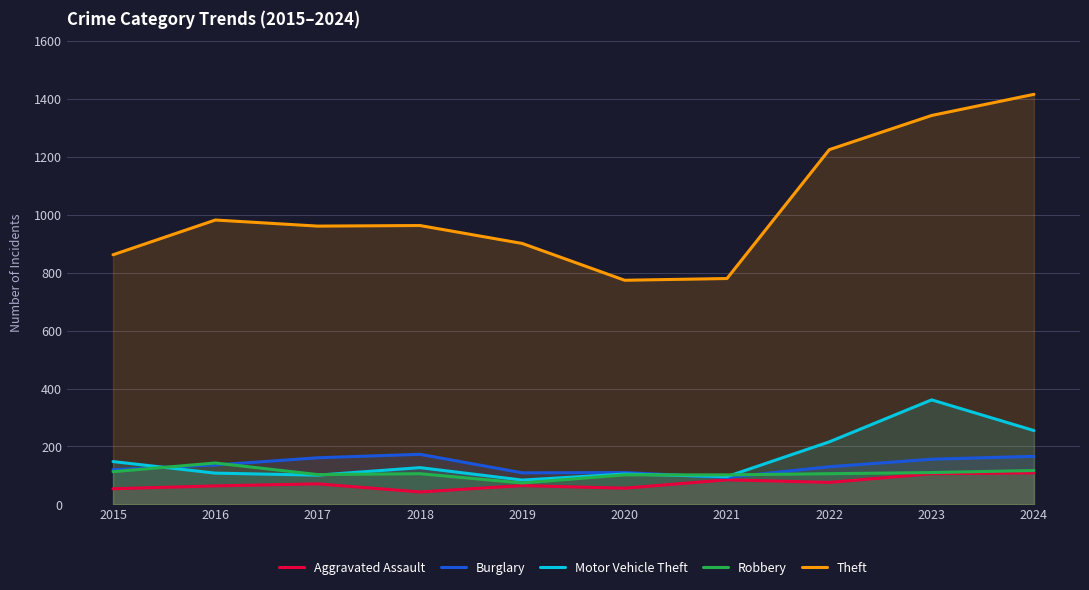

Where is Theft nearest to the value 1095?

2016